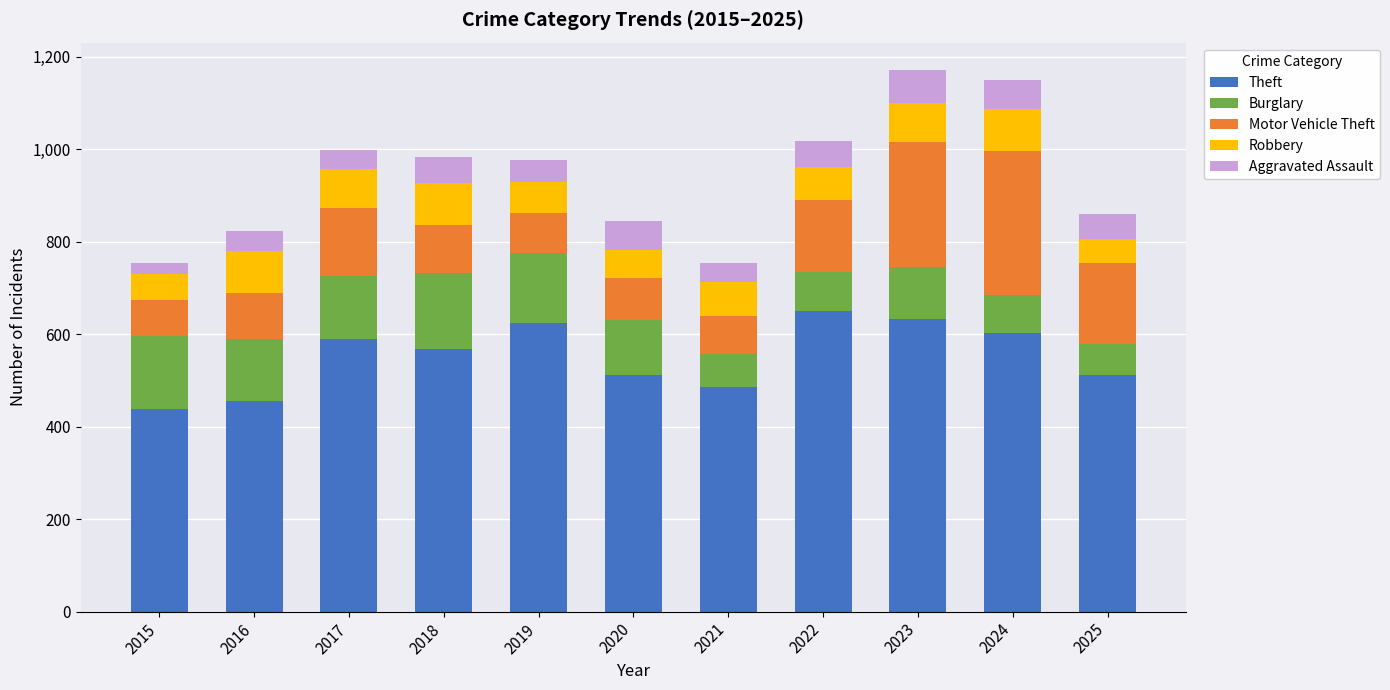

What is the difference between the maximum and minimum values in the Theft series?

212